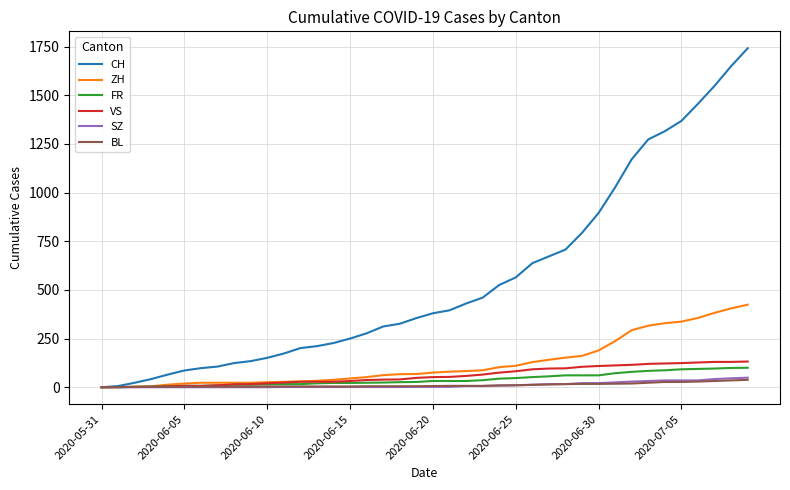

Which series has the widest spread of values?

CH